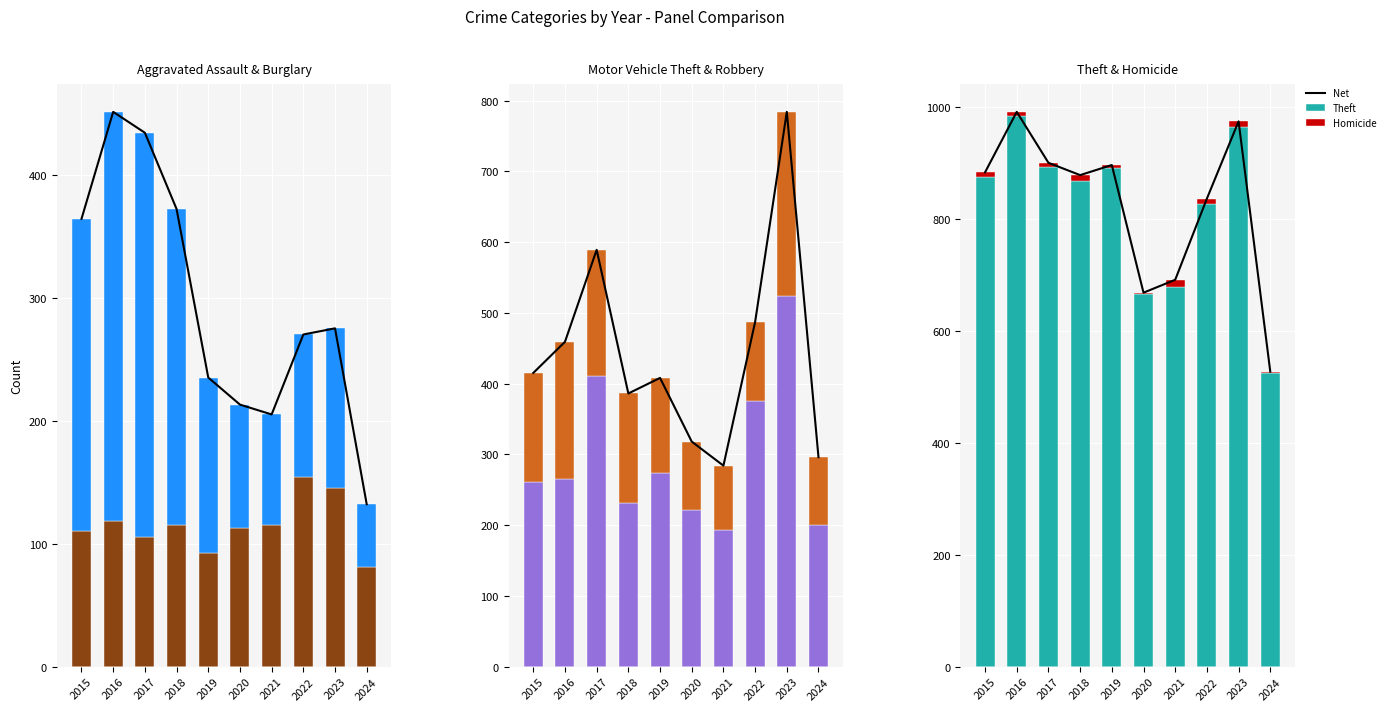

What is the value of the Motor Vehicle Theft bar at the 8th from the left?

376